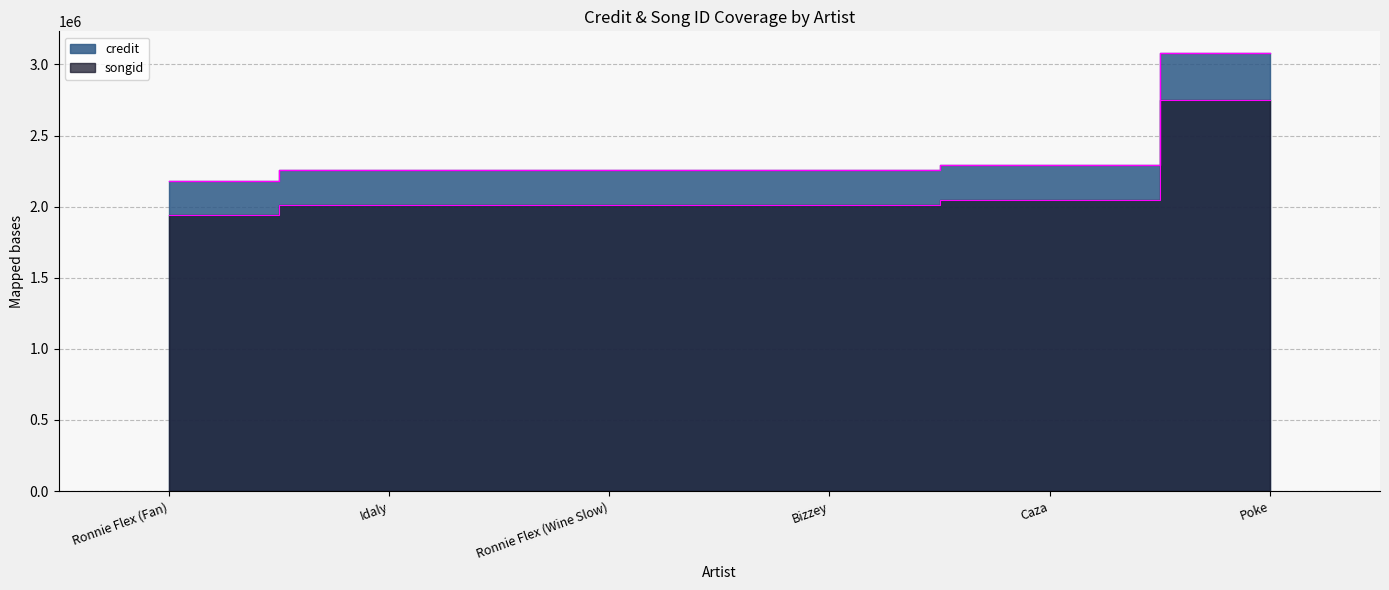

What is the value of the songid point at the 1st from the left?

1943399